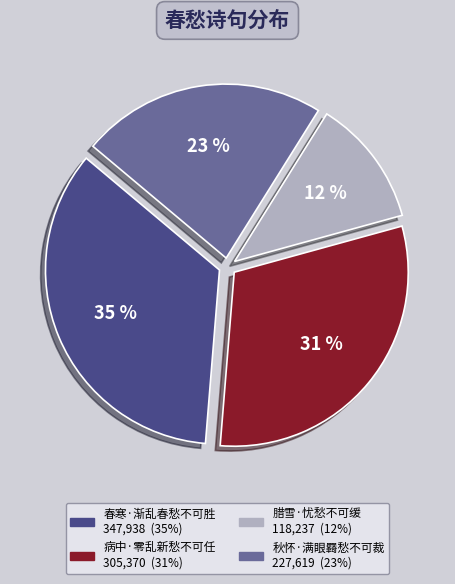

The 秋怀·满眼羇愁不可裁 slice represents 23% of the pie. True or false?

True